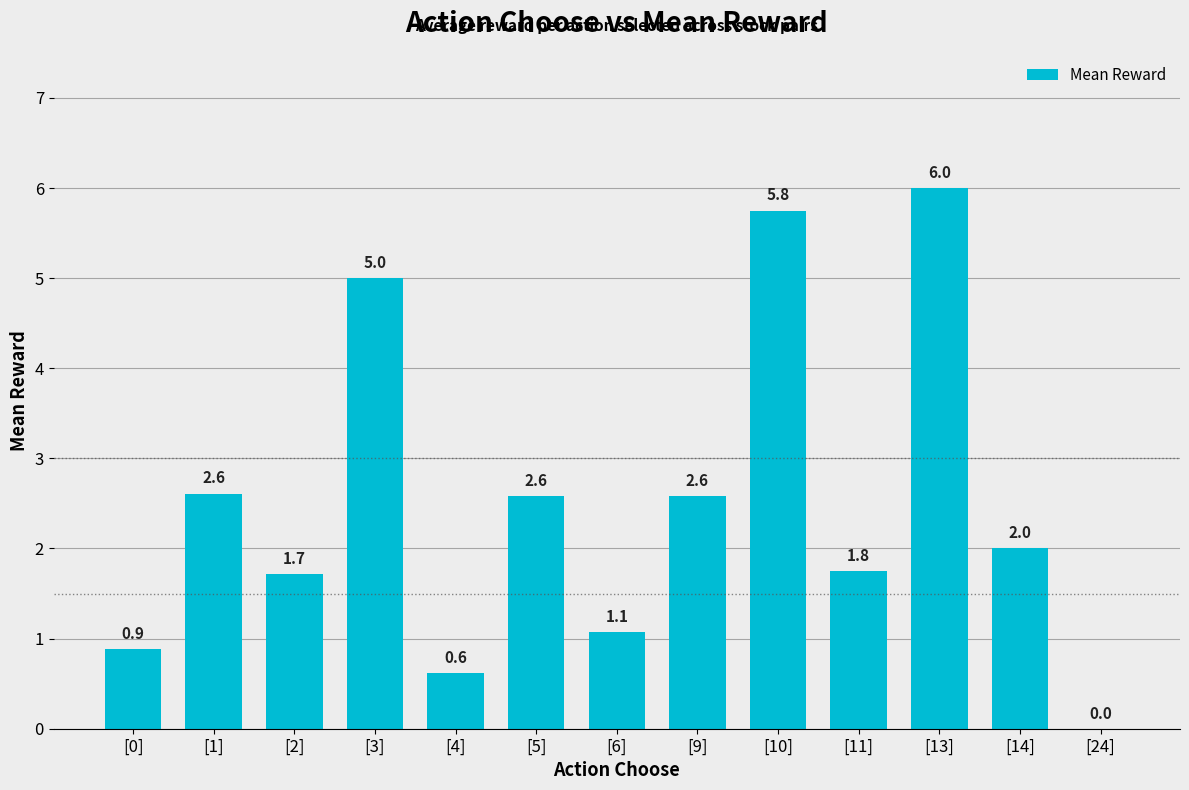

Between [0] and [5], which is larger?

[5]